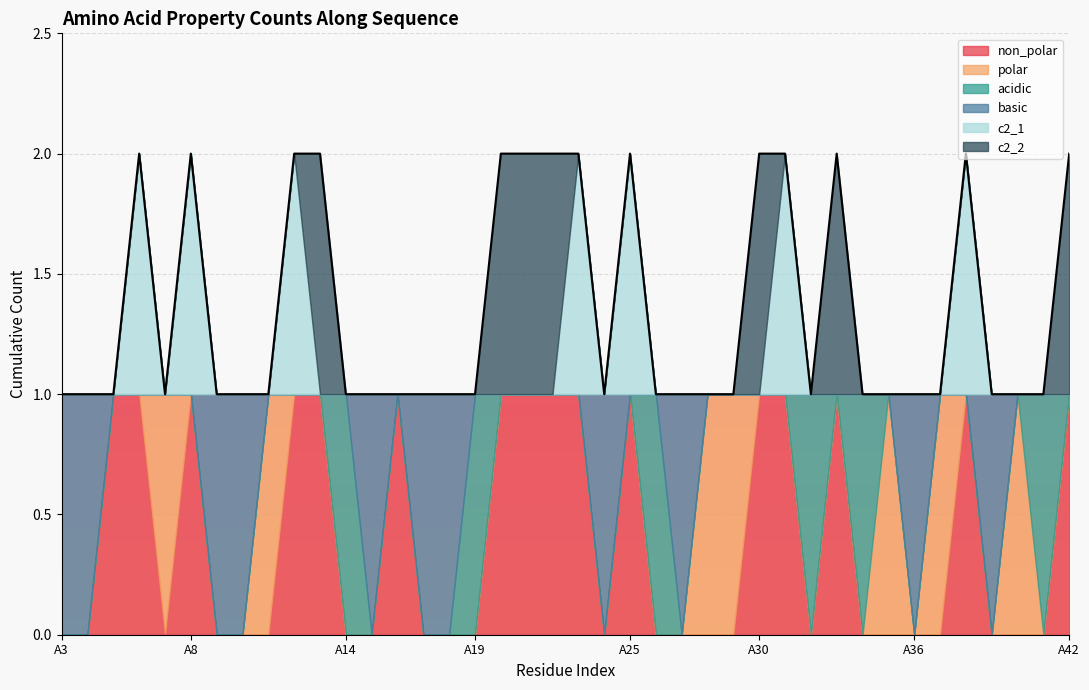

What are all the series names shown in the legend?

non_polar, polar, acidic, basic, c2_1, c2_2